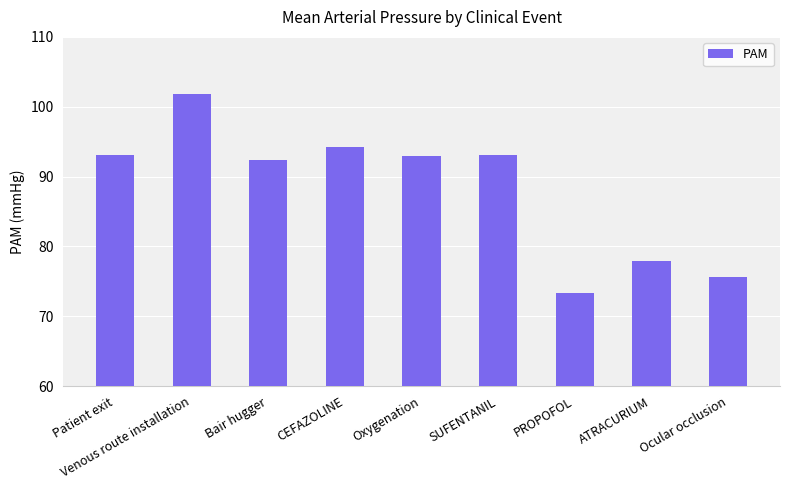

What value does the data have at ATRACURIUM?

77.9